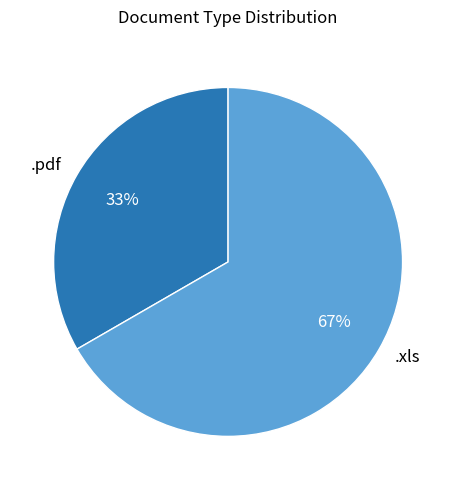

Which category accounts for the majority?

.xls